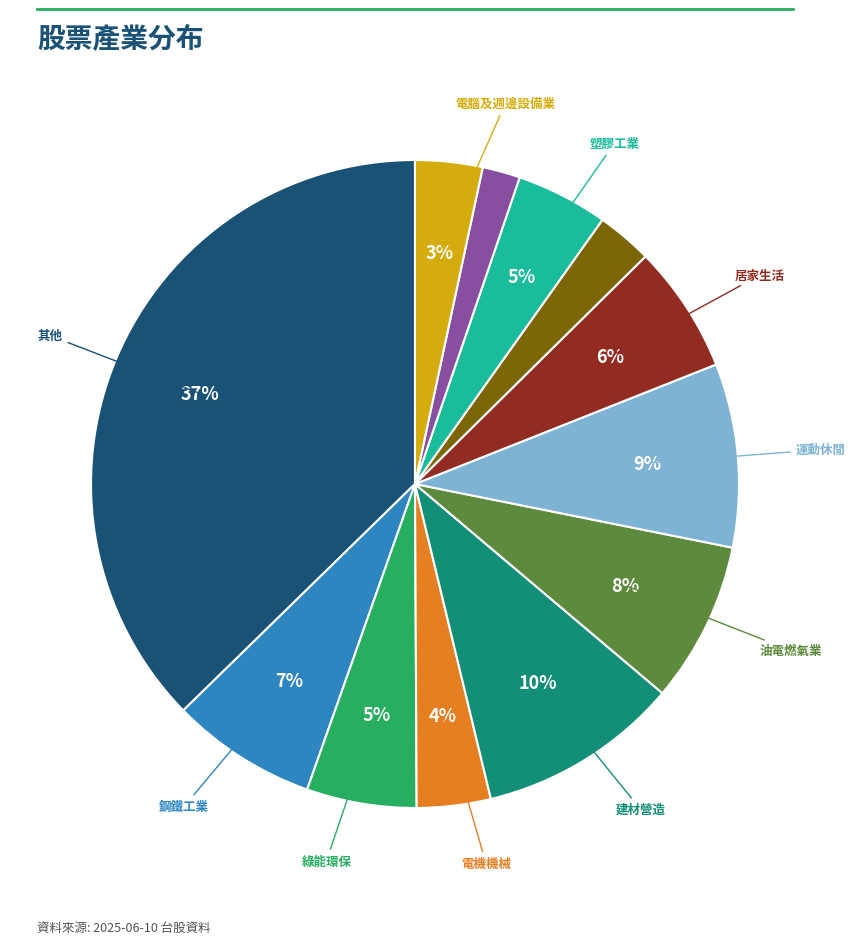

To the nearest percent, what is the average slice percentage?

8%